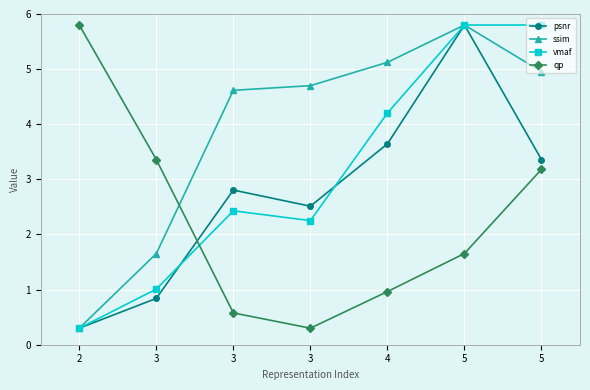

Between which two adjacent categories do qp and psnr first intersect?

3 and 3